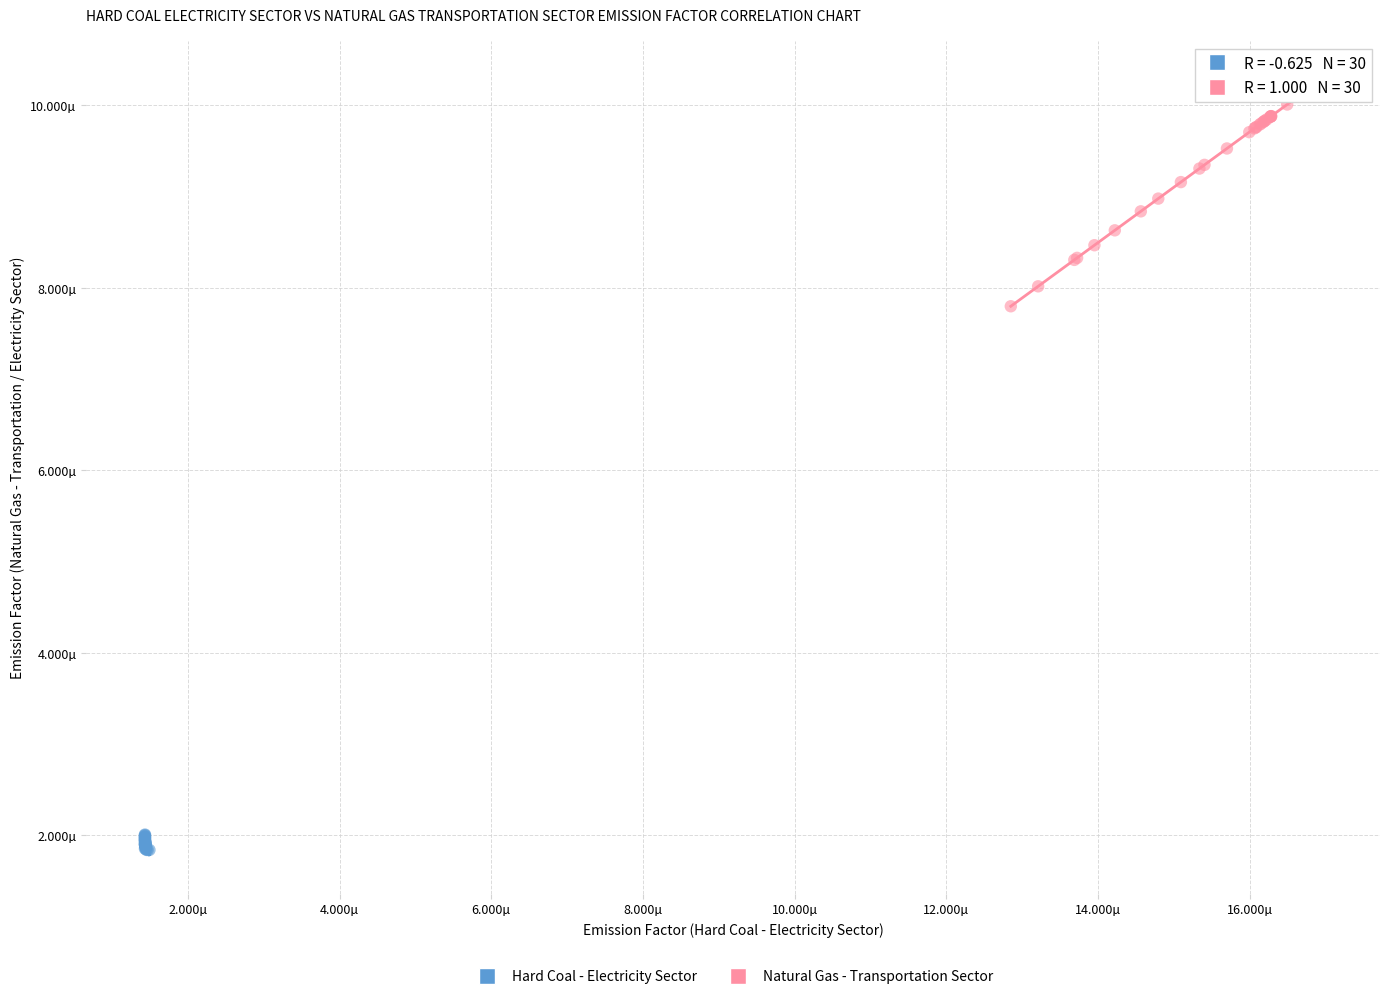

What are all the series names shown in the legend?

Hard Coal - Electricity Sector, Natural Gas - Transportation Sector